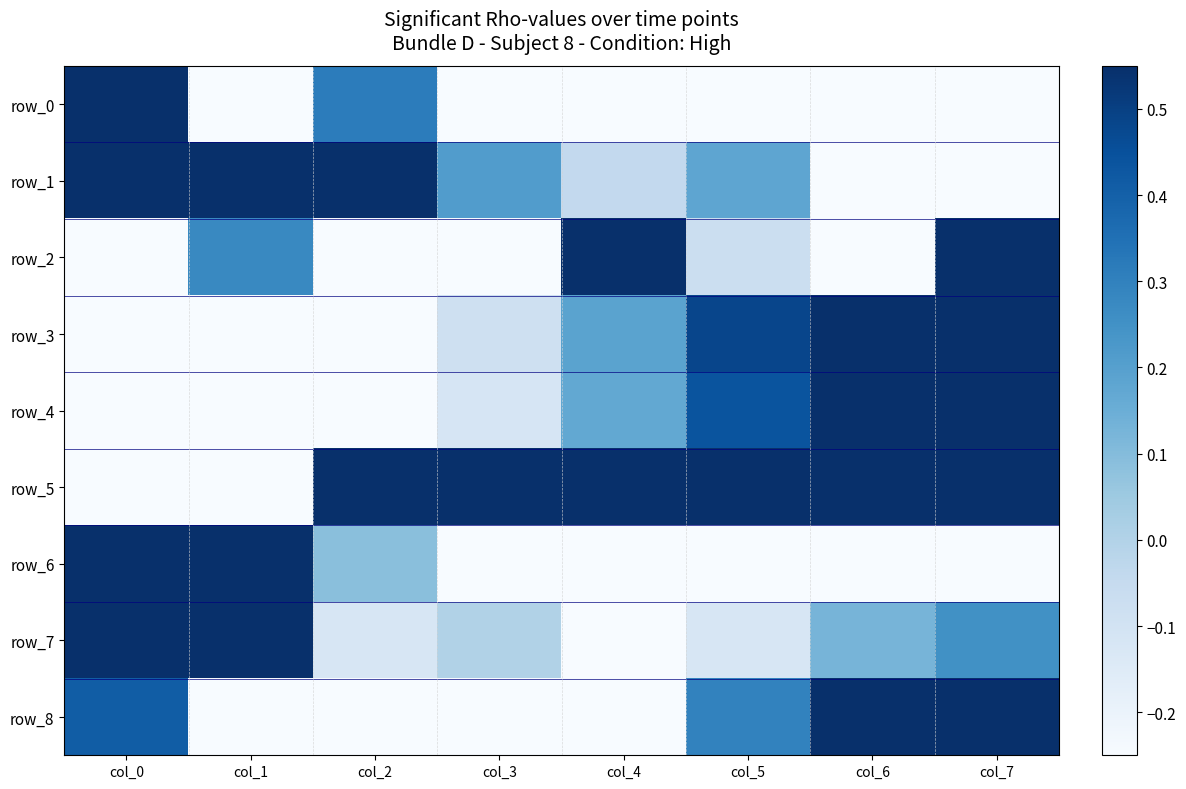

Which series has the largest total across all categories?

row_5